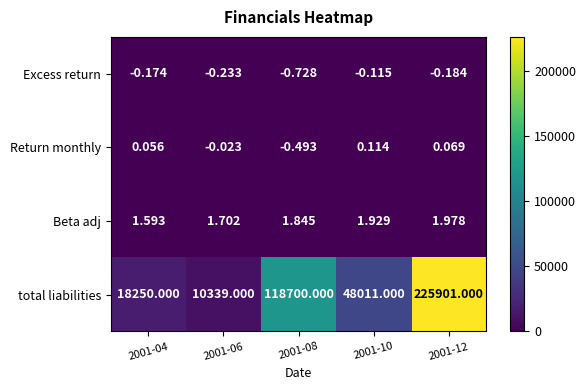

Between 2001-06 and 2001-12, which series saw the biggest shift?

total liabilities